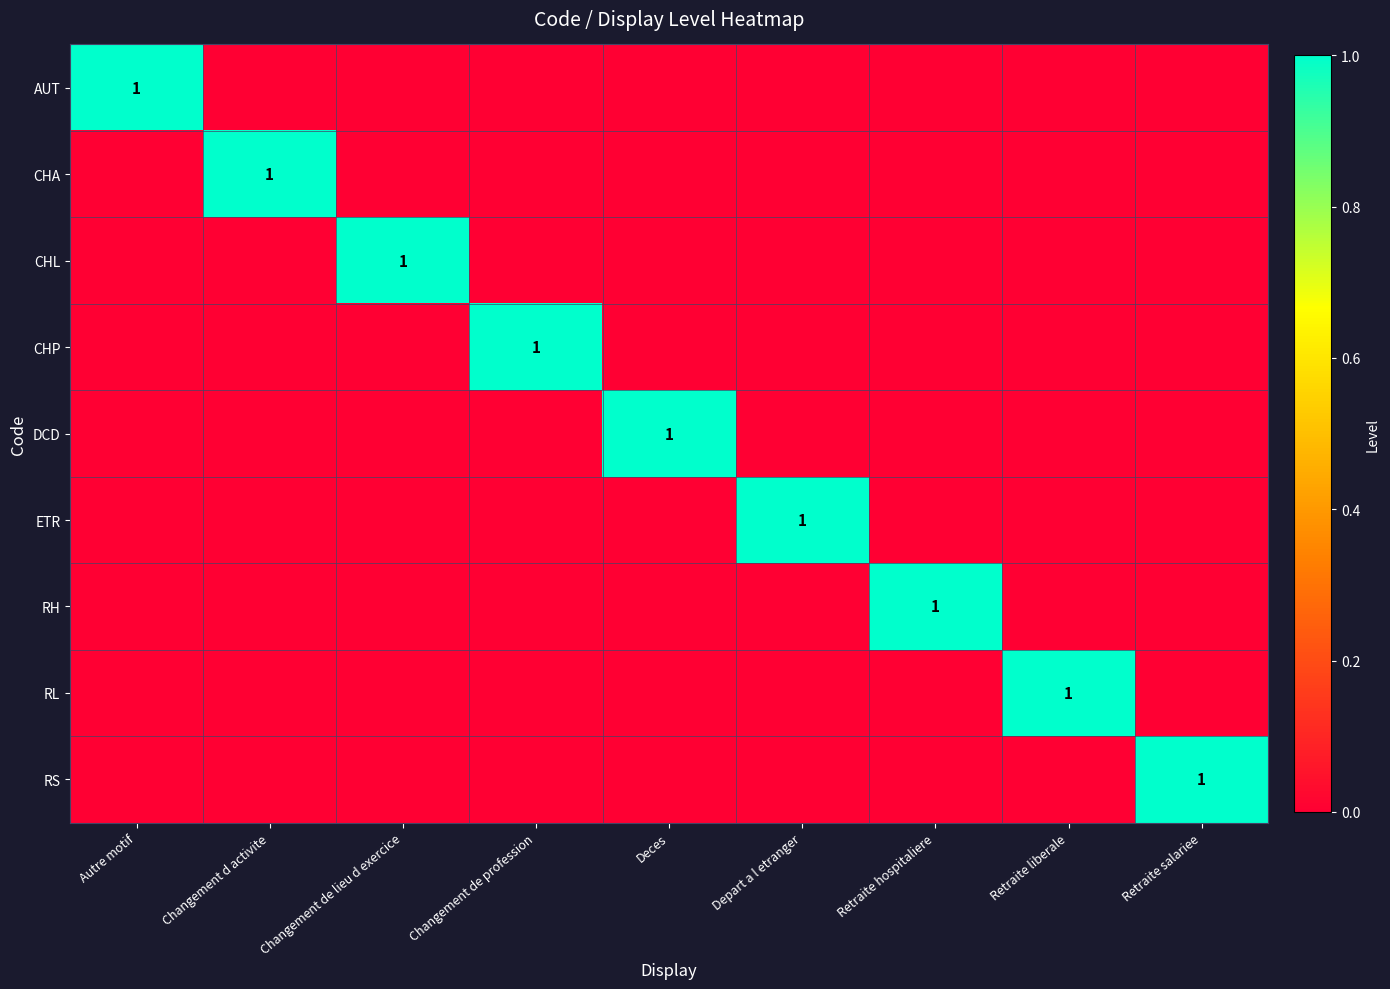

At which category is the sum across all series the highest?

Autre motif